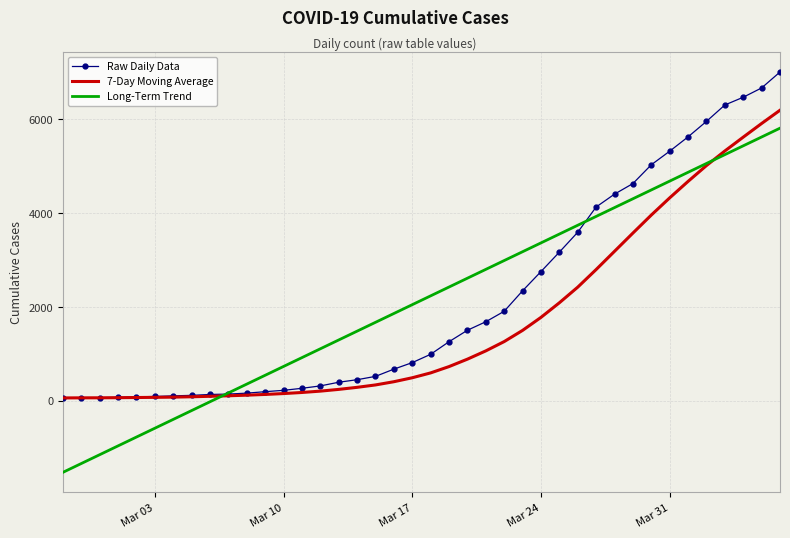

Rank the series by their maximum value, from lowest to highest.

Long-Term Trend, 7-Day Moving Average, Raw Daily Data